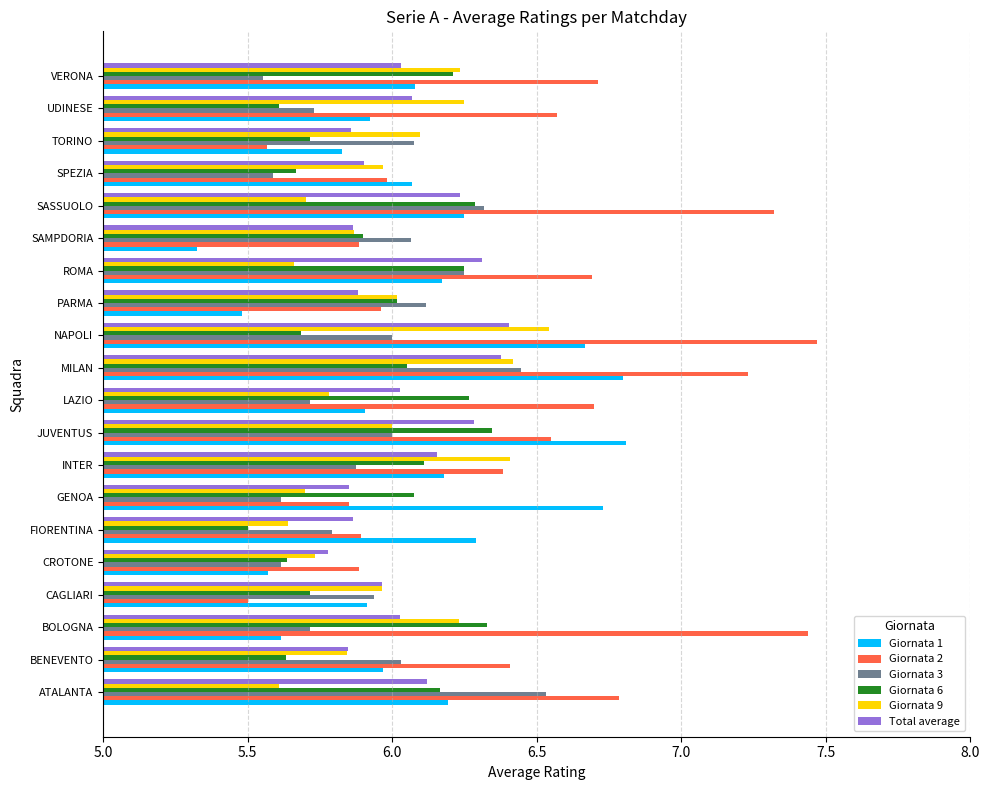

What is the difference between the maximum and minimum values in the Total average series?

0.6